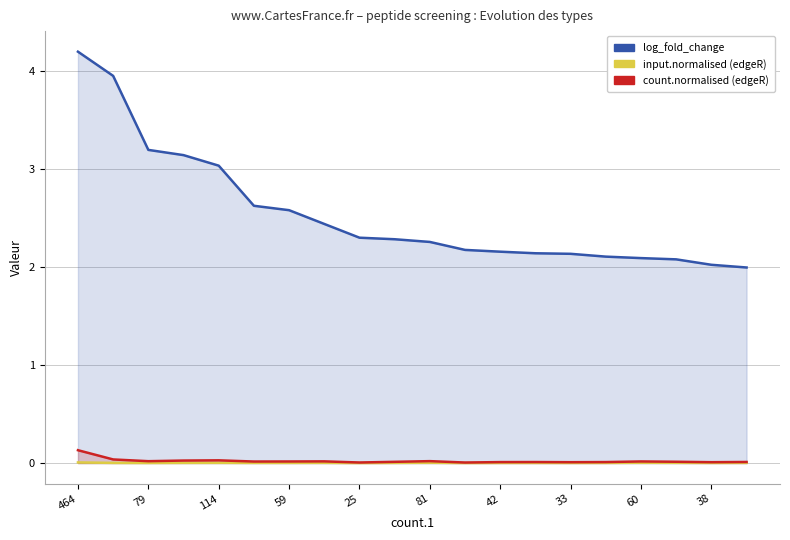

Between 15 and 13, which is larger?

13